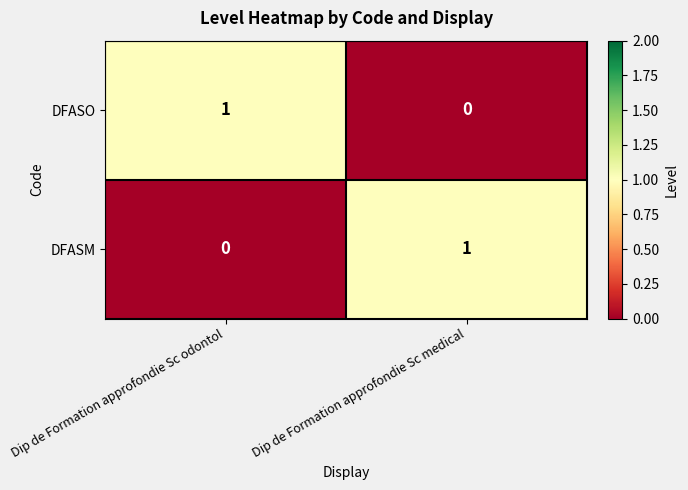

Is the value of DFASM at Dip de Formation approfondie Sc medical greater than the value of DFASO at Dip de Formation approfondie Sc medical?

Yes